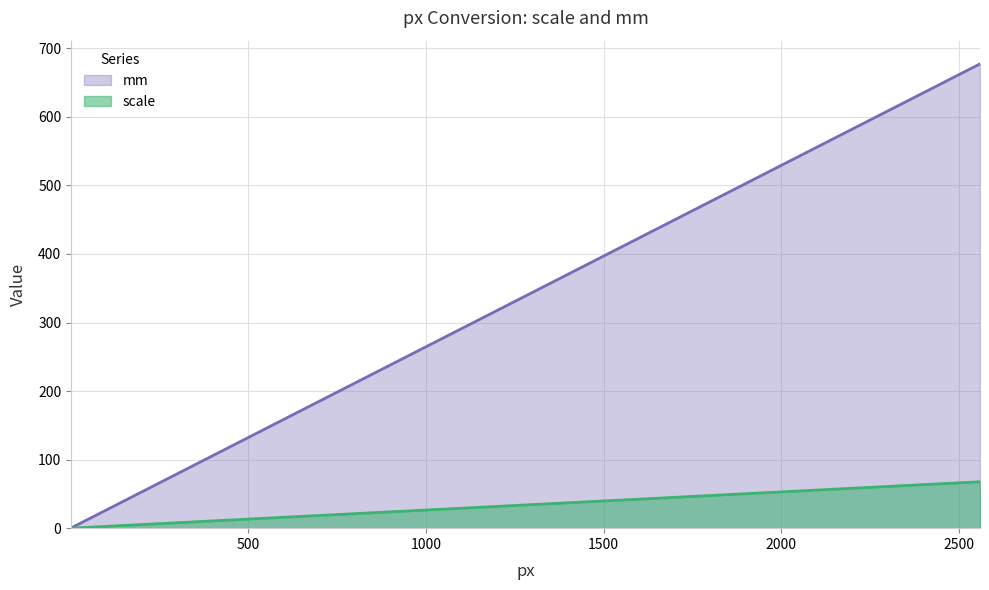

Is the value of scale at 1024 greater than the value of mm at 768?

Yes